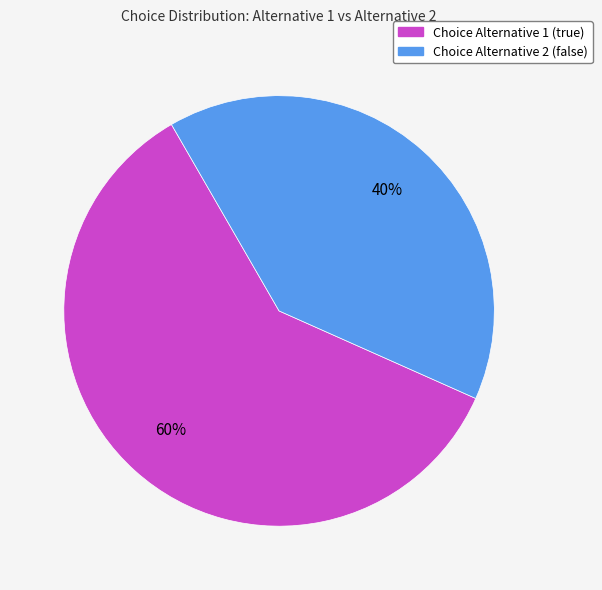

True or false: Choice Alternative 1 (true) accounts for 60% of the total.

True